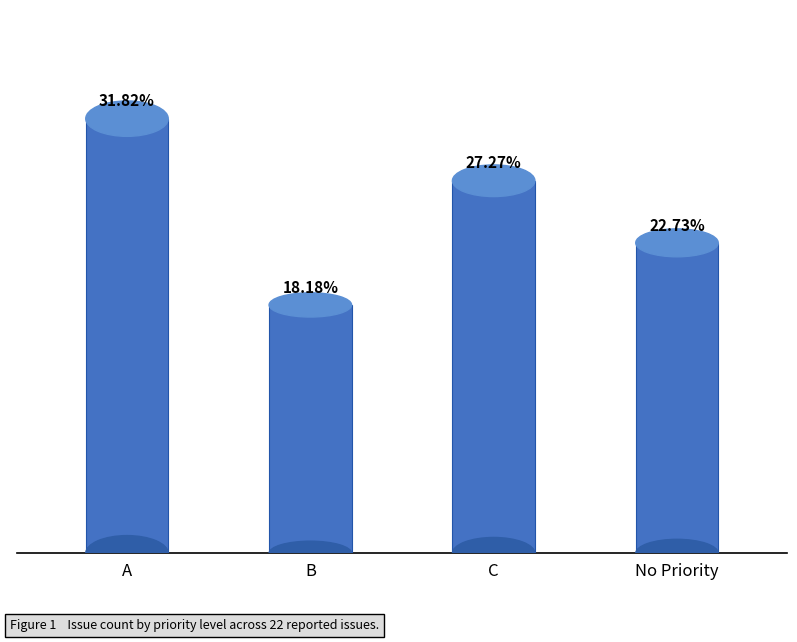

Which has a higher value, B or No Priority?

No Priority